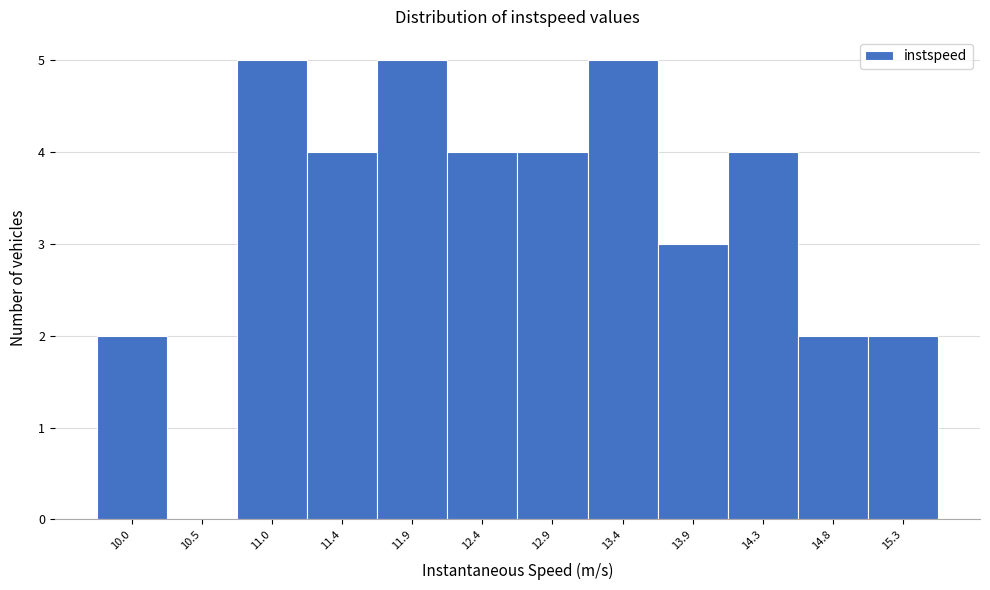

Reading right to left, list all the values displayed in this chart.

15.3=2	14.8=2	14.3=4	13.9=3	13.4=5	12.9=4	12.4=4	11.9=5	11.4=4	11.0=5	10.5=0	10.0=2